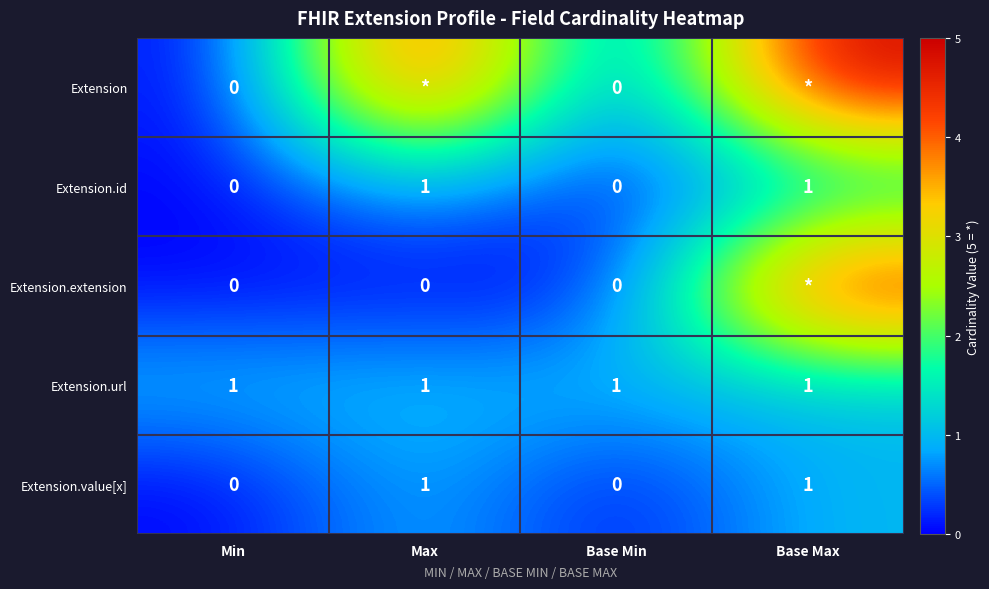

Count the Extension.id values in the range 0 to 1.

4